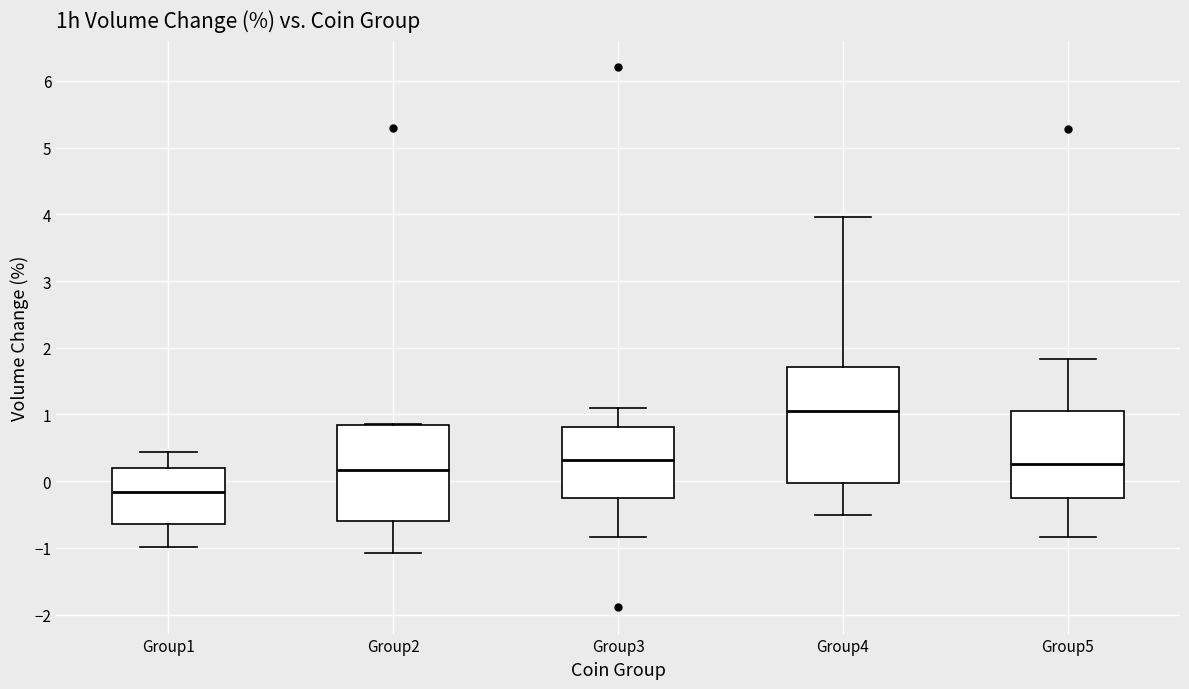

Comparing the boxes themselves (not the whiskers), which one is the tallest?

Group4